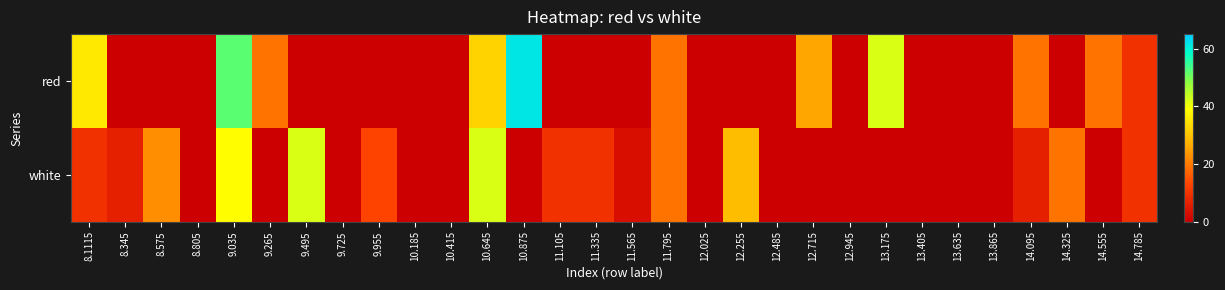

What is the difference between the highest and lowest values at 10.645?

9.8